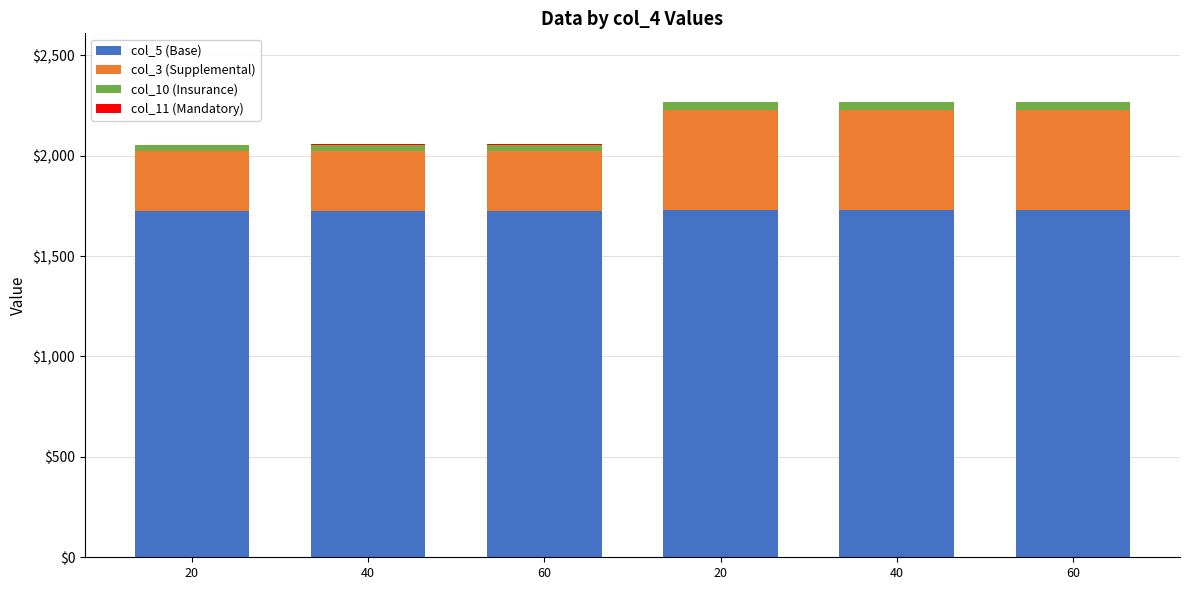

The col_10 (Insurance) series shows 11.5 at 60. True or false?

False